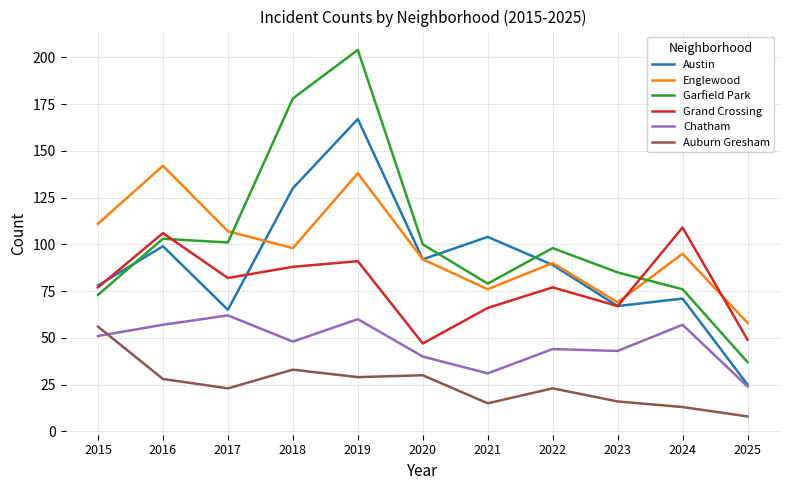

What is the average value of the Grand Crossing series?

78